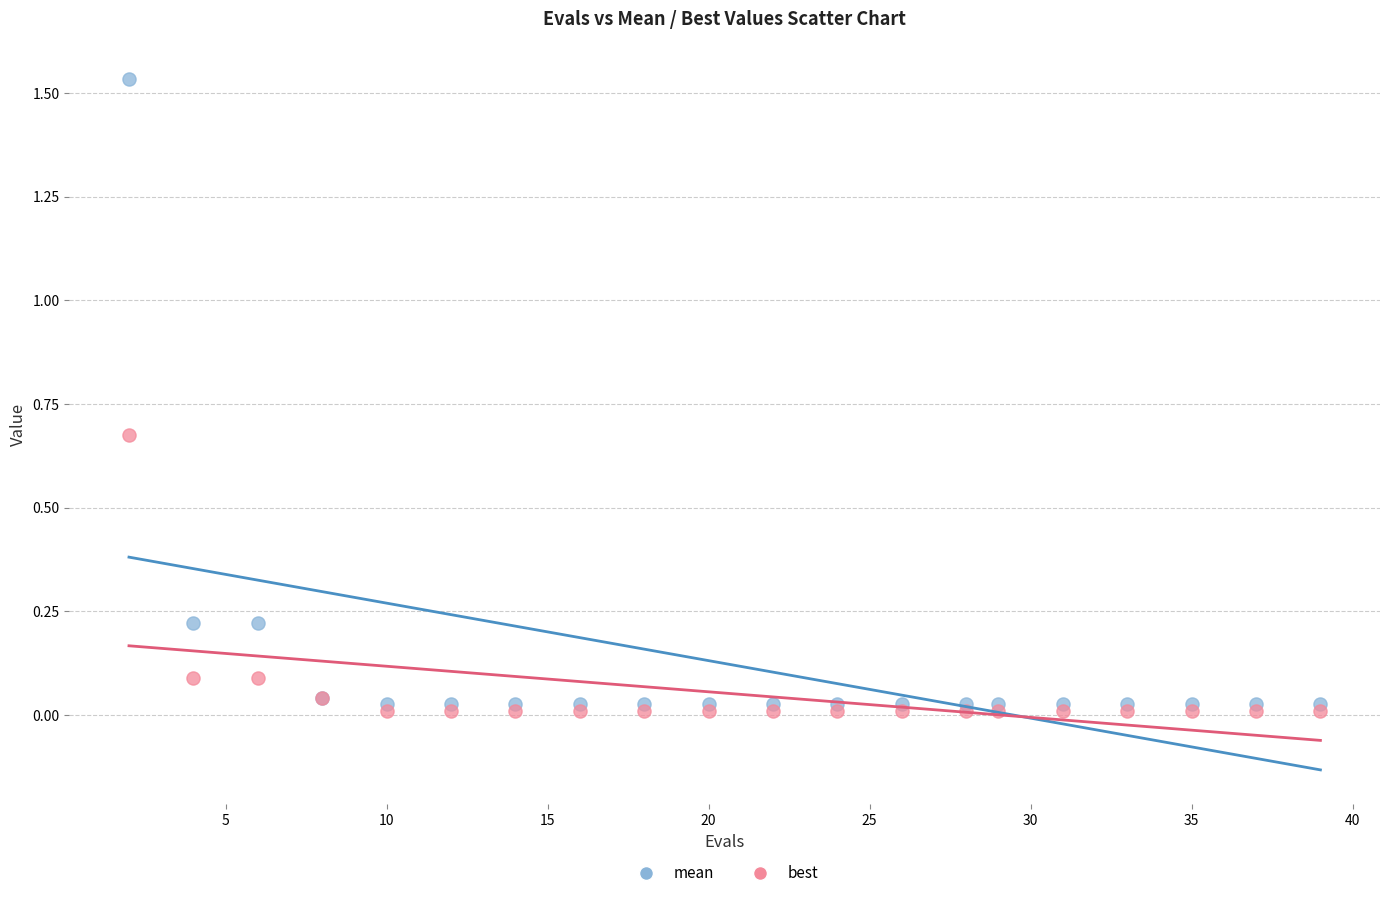

Which series has the widest spread of Y values?

mean